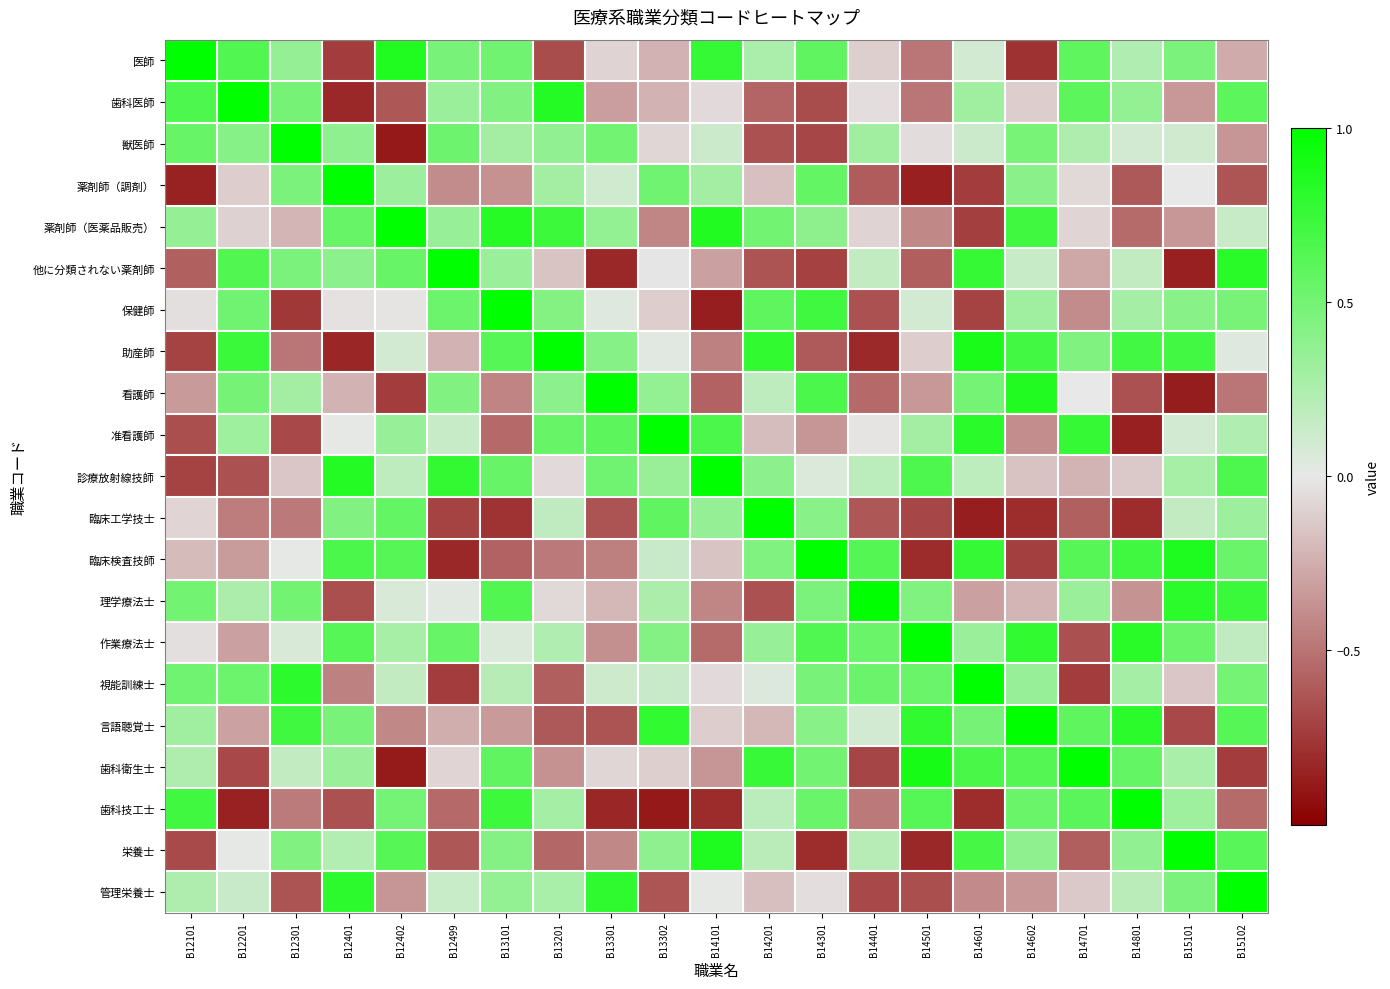

What is the total value across all series at B13101?

4.6